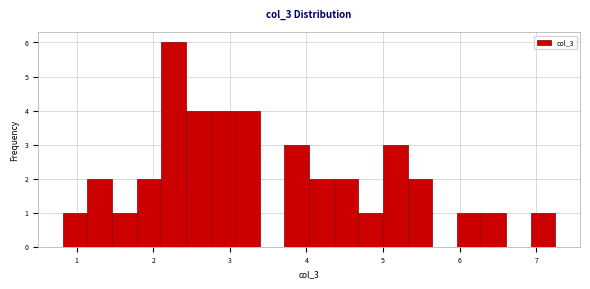

Read against the x-axis, roughly where is the centre of the tallest bar?

2.3